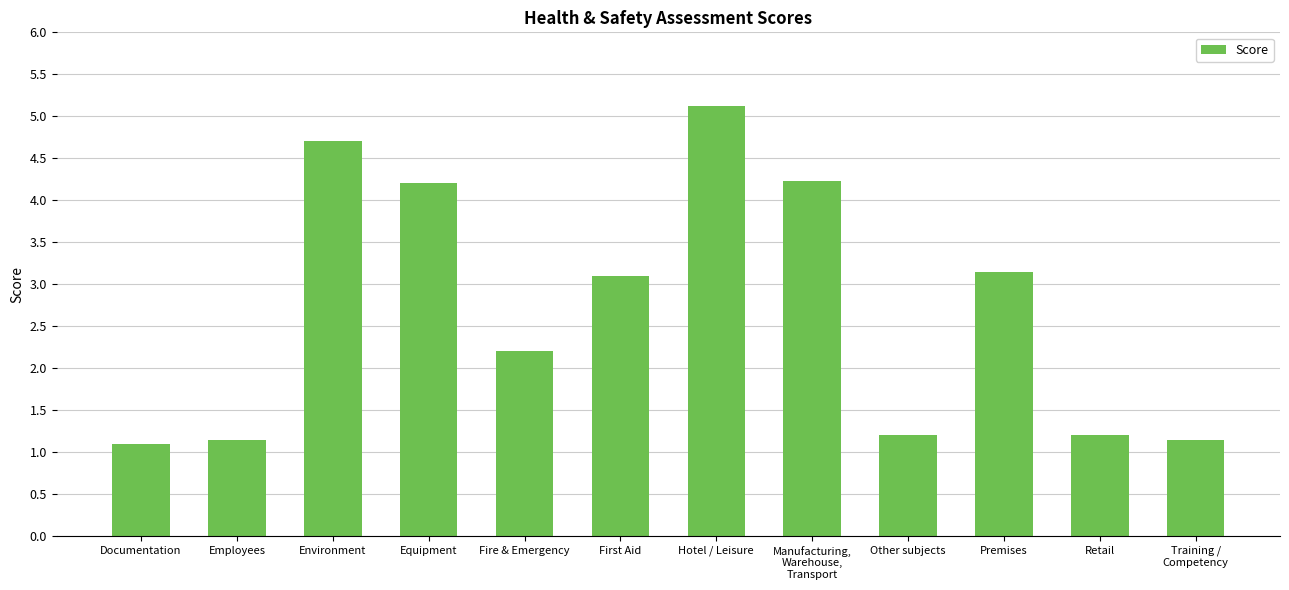

What is the difference between the maximum and minimum values?

4.0